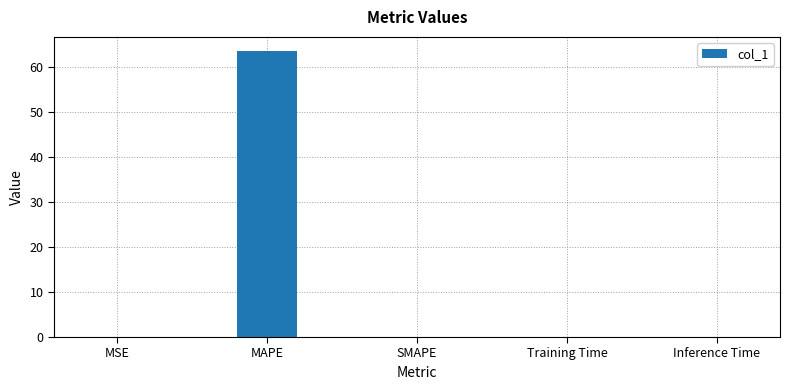

Which has a higher value, MAPE or Inference Time?

MAPE